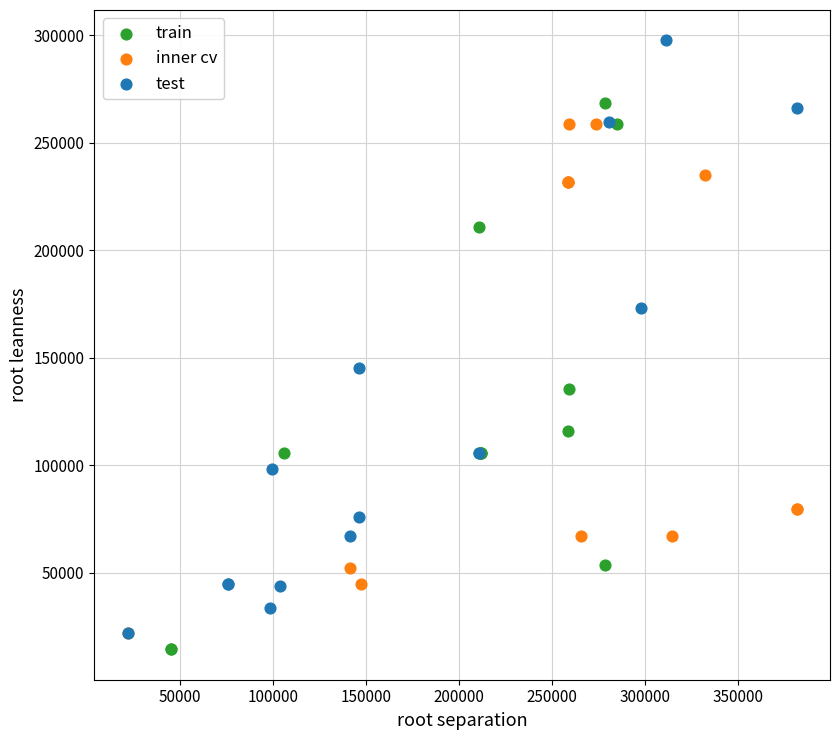

Which series reaches the maximum Y coordinate?

test